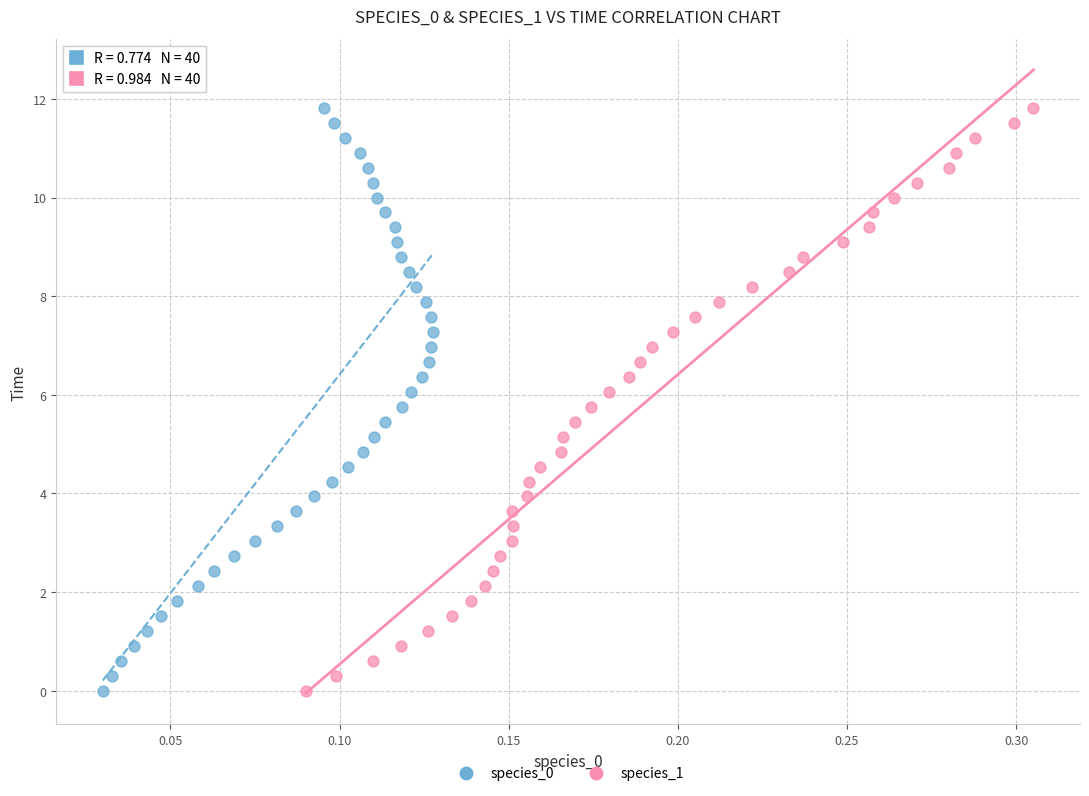

What are all the series names shown in the legend?

species_0, species_1